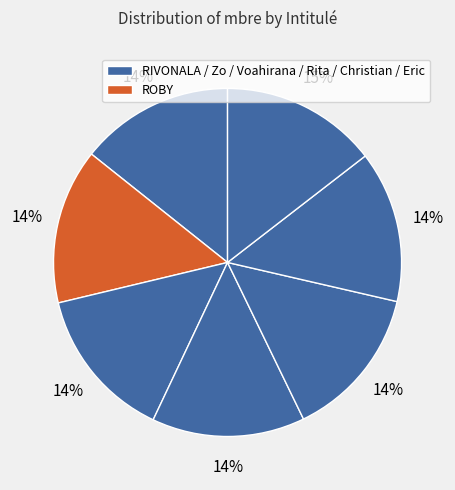

Count the number of slices in the pie.

7